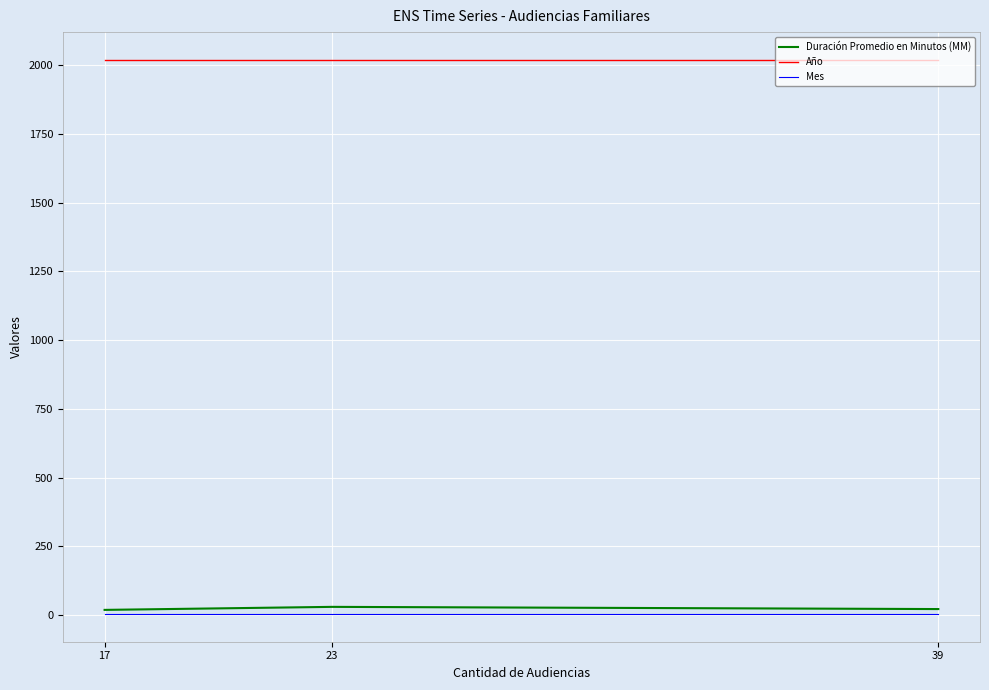

Rank the series by their maximum value, from highest to lowest.

Año, Duración Promedio en Minutos (MM), Mes